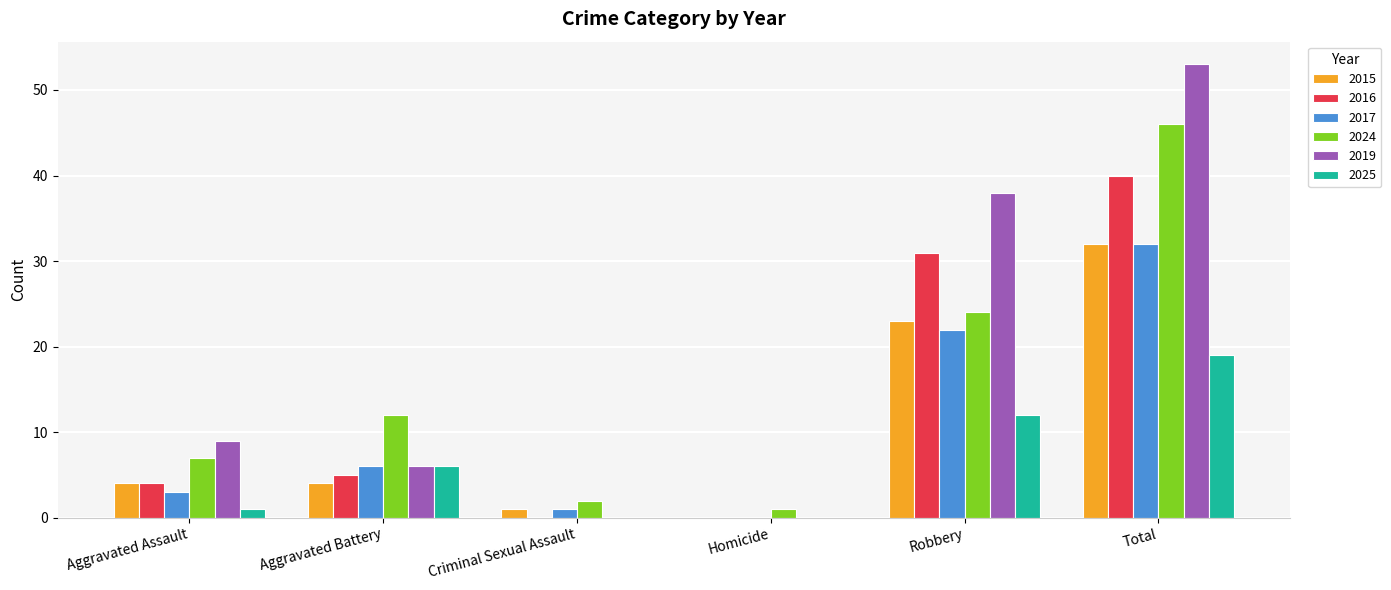

What are all the series names shown in the legend?

2015, 2016, 2017, 2024, 2019, 2025